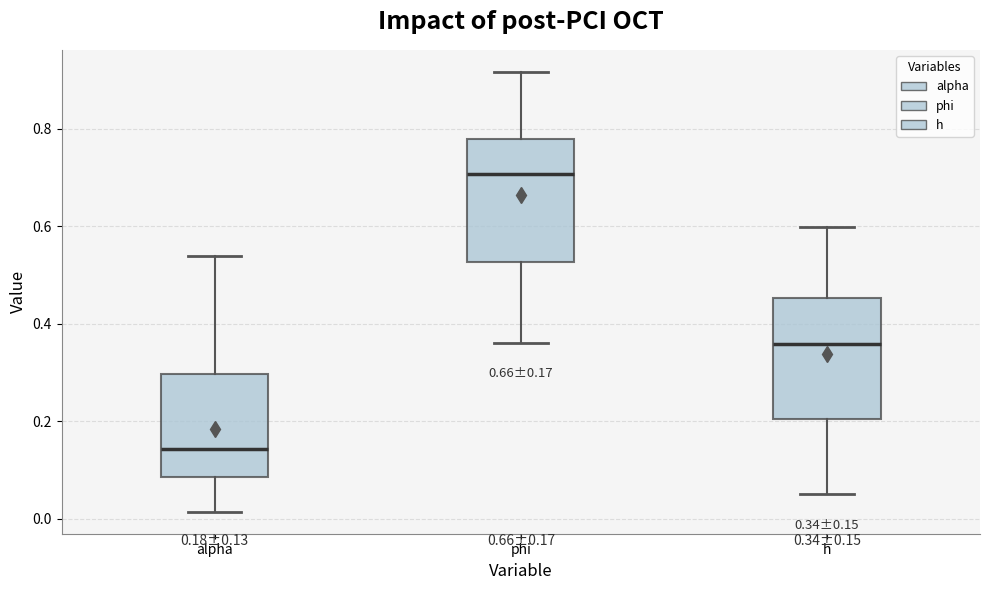

Which box's median line is the lowest?

alpha